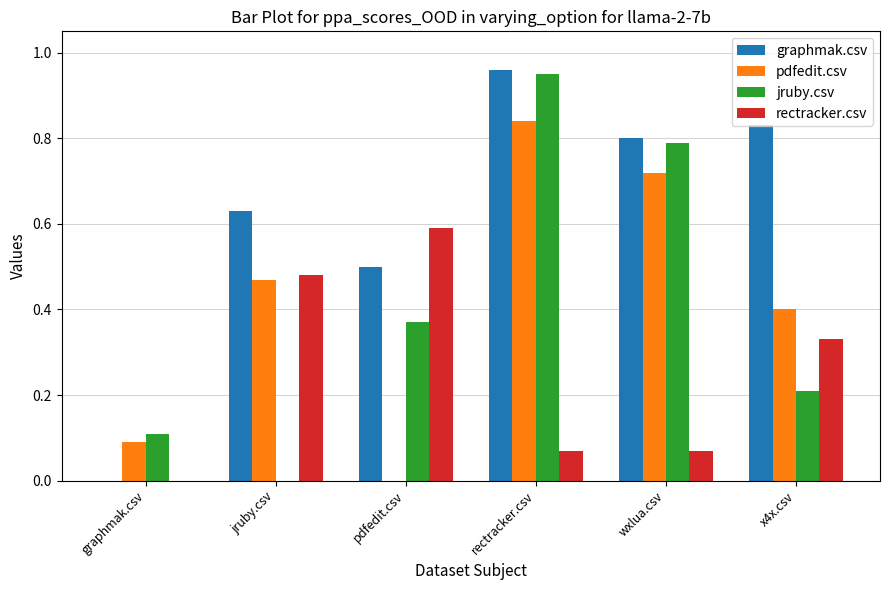

At which category does the chart reach its peak across all series?

rectracker.csv